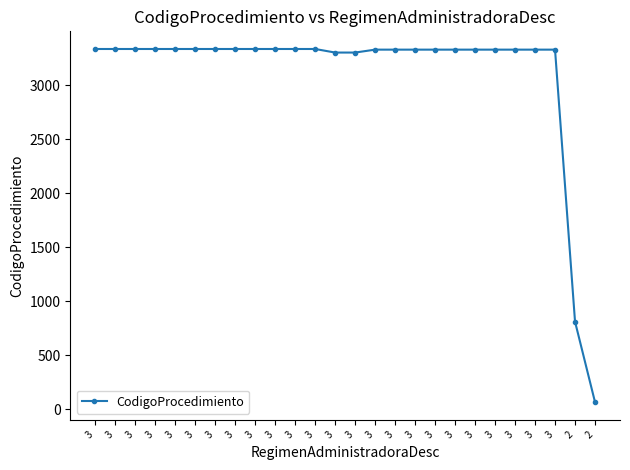

What is the sum of the values at 2 and 3?

4147